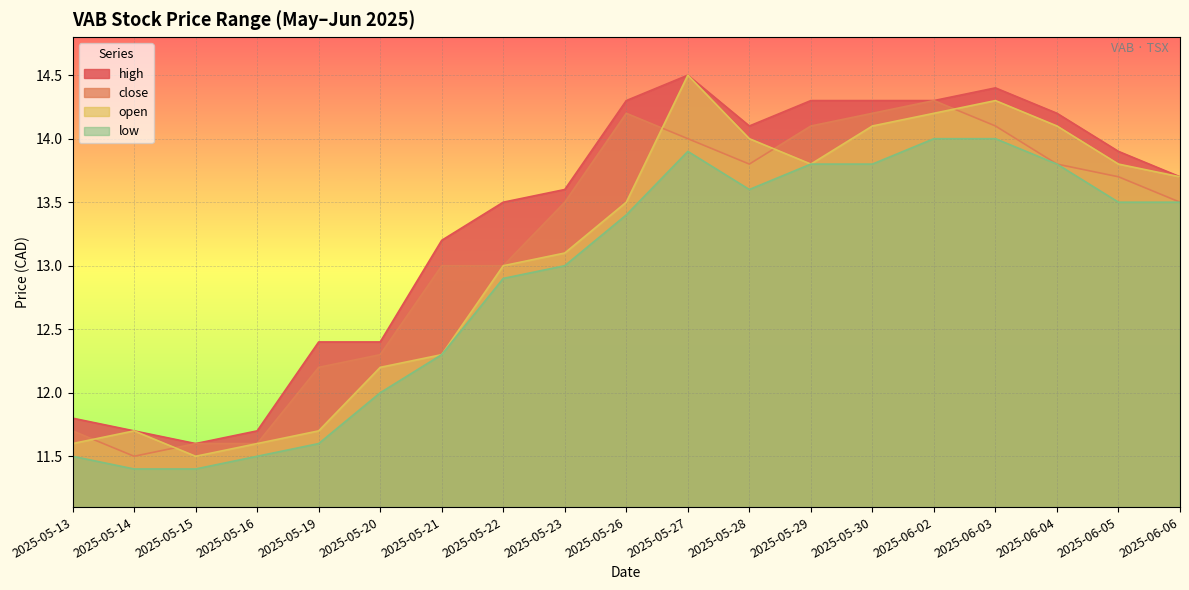

At which category is the sum across all series the highest?

2025-05-27